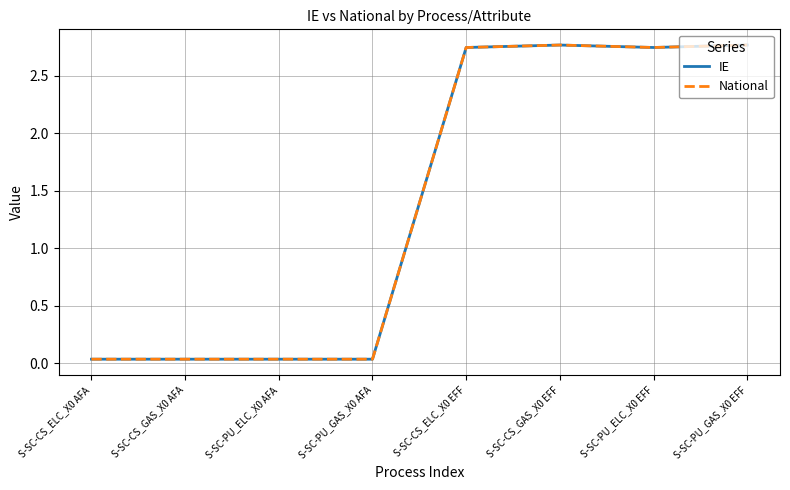

Does the chart display data point markers on the line(s)?

No